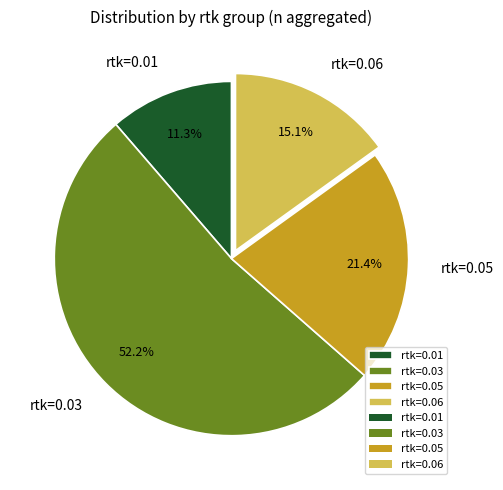

Rank the categories by value from highest to lowest.

rtk=0.03, rtk=0.05, rtk=0.06, rtk=0.01